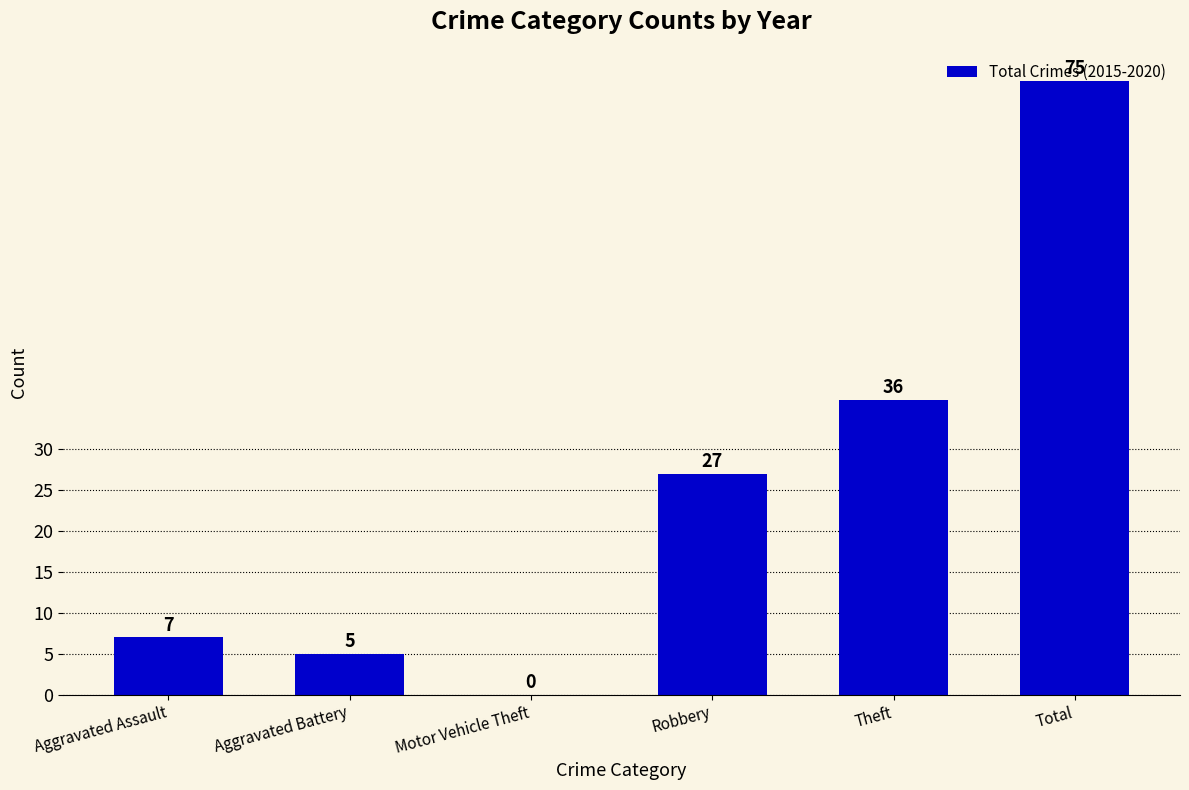

Reading left to right, extract all data points from this chart.

7	5	0	27	36	75